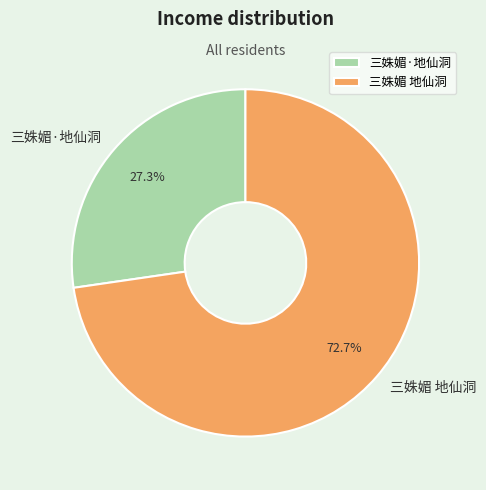

Is the sum of 三姝媚·地仙洞 and 三姝媚 地仙洞 greater than half?

Yes